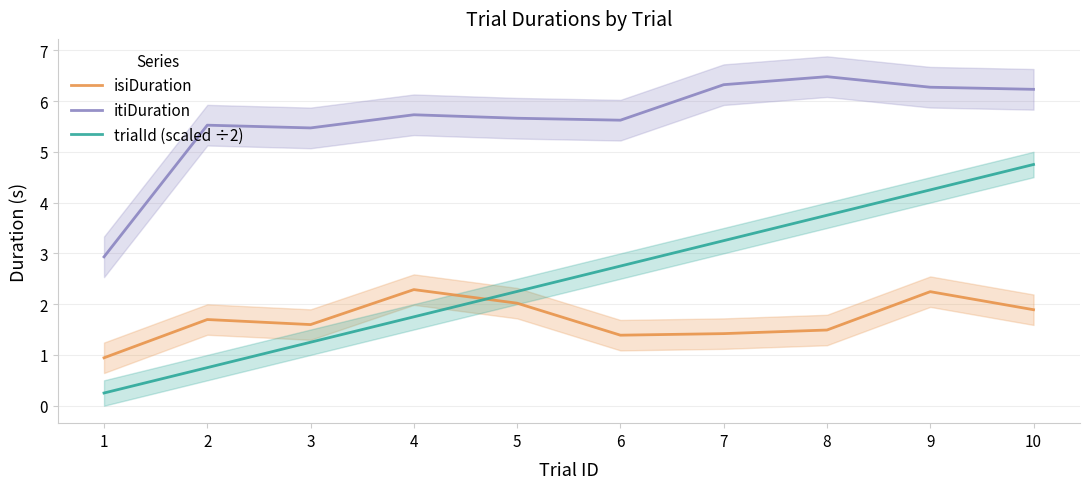

At which category does the chart reach its minimum across all series?

1